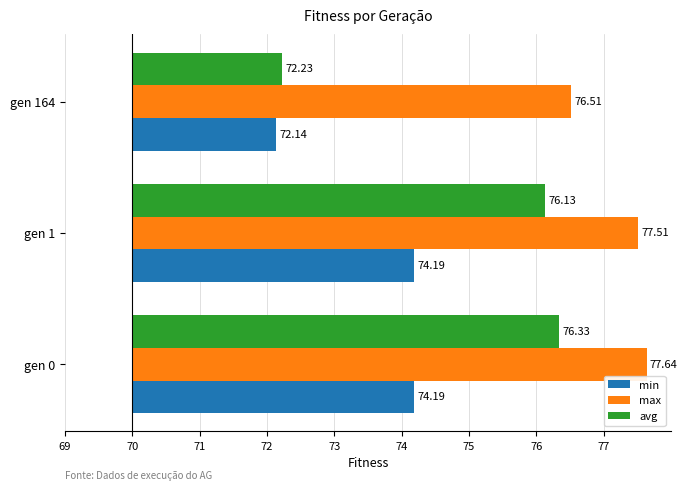

What are all the series names shown in the legend?

min, max, avg